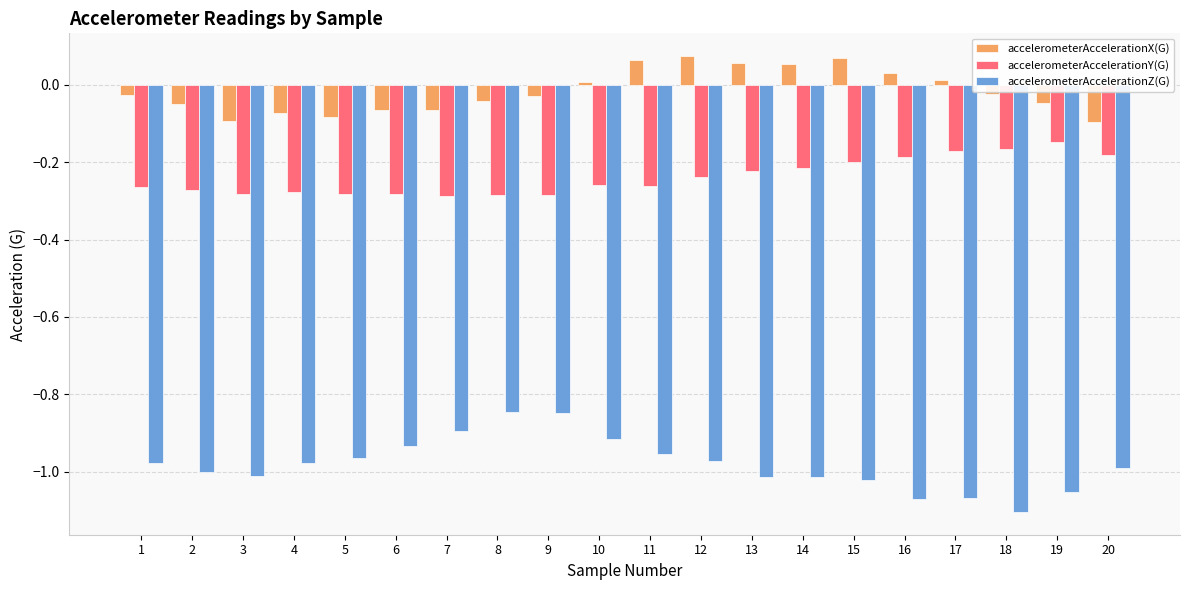

How many values in the accelerometerAccelerationX(G) series are below 0?

12